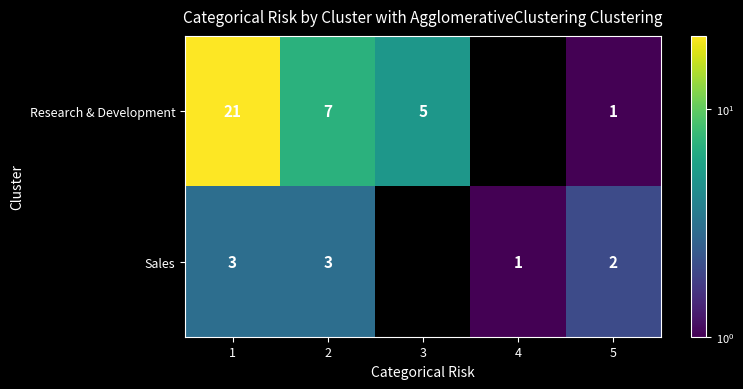

What is the total value across all series at 2?

10